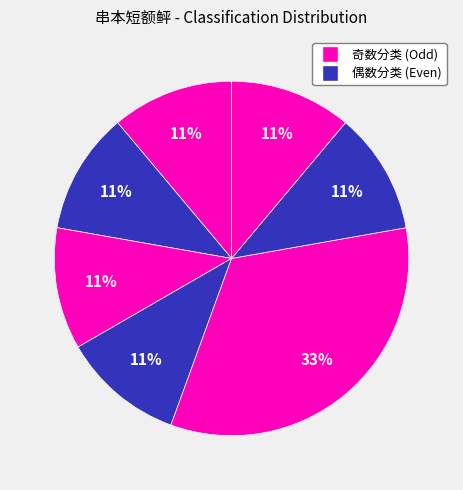

How many slices are in this pie chart?

7